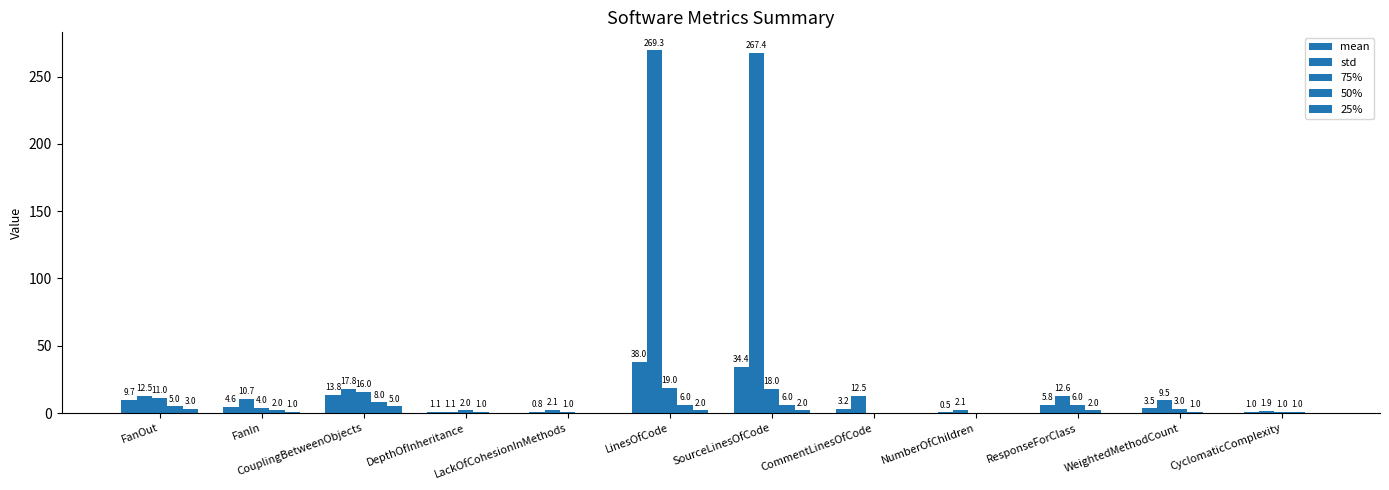

Where does the 50% series first go above 2?

FanOut